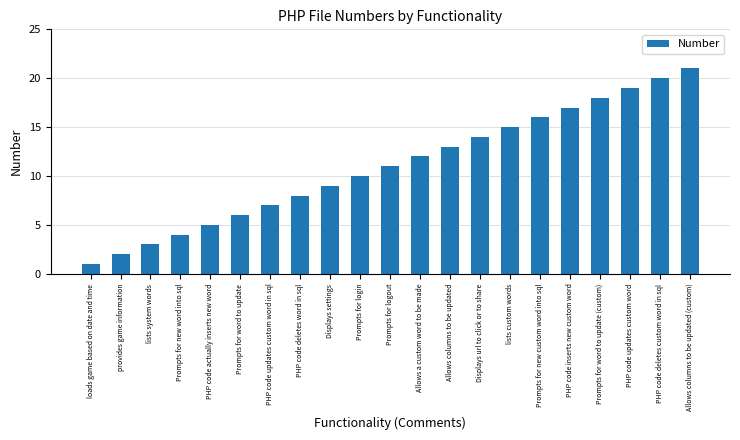

What is the change in value from Allows columns to be updated to Allows columns to be updated (custom)?

+8